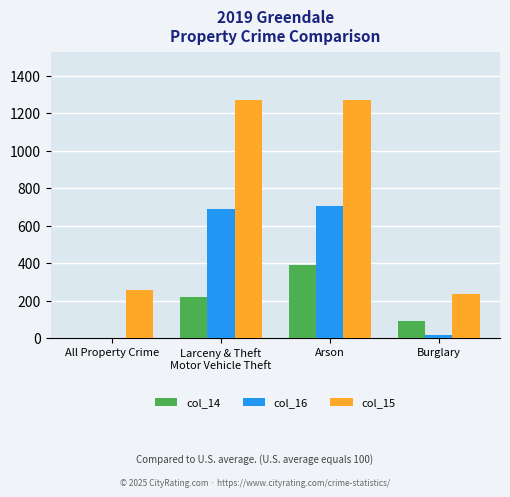

Which series has the largest range (max minus min)?

col_15